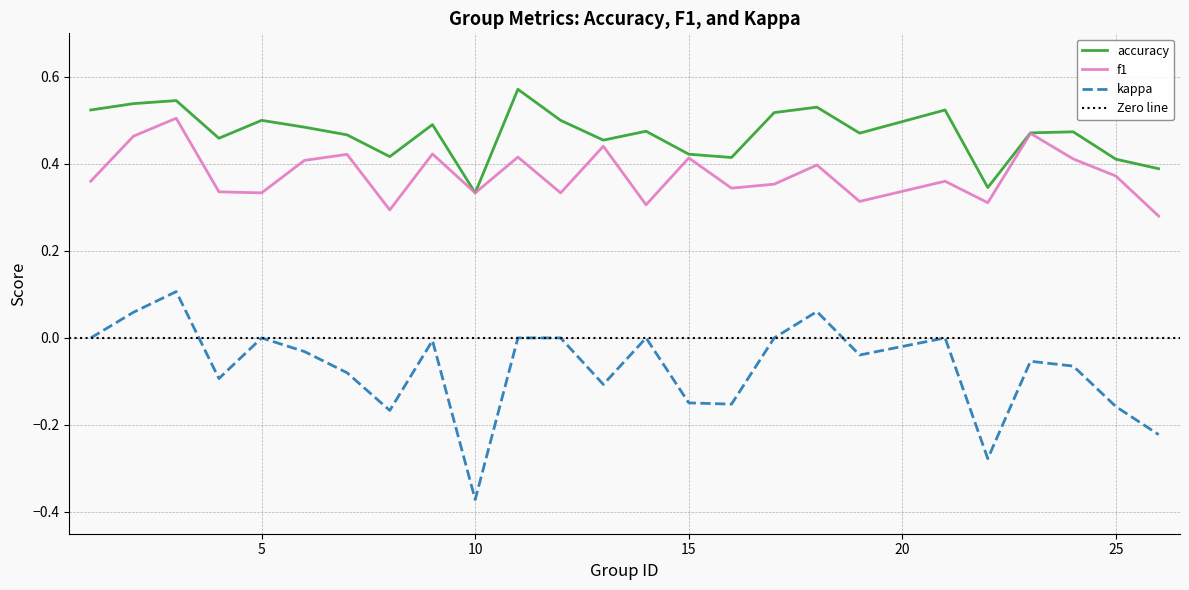

True or false: accuracy and kappa cross at least once.

False